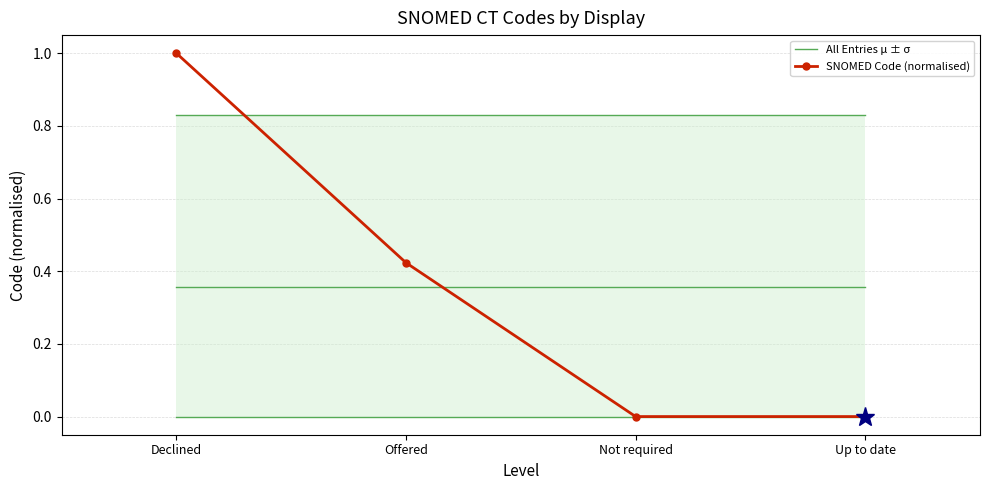

Is it true that SNOMED Code (normalised) equals 0.0 at Up to date?

True